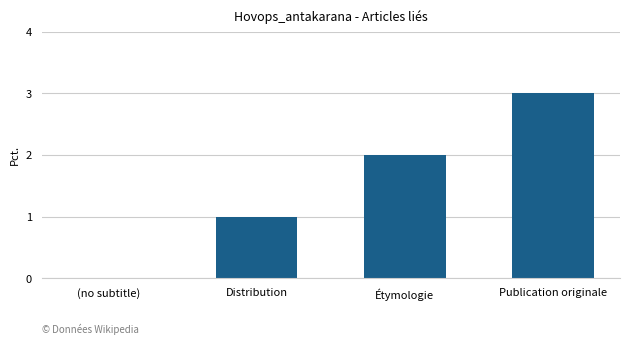

Is it true that the value at Étymologie is 3?

False